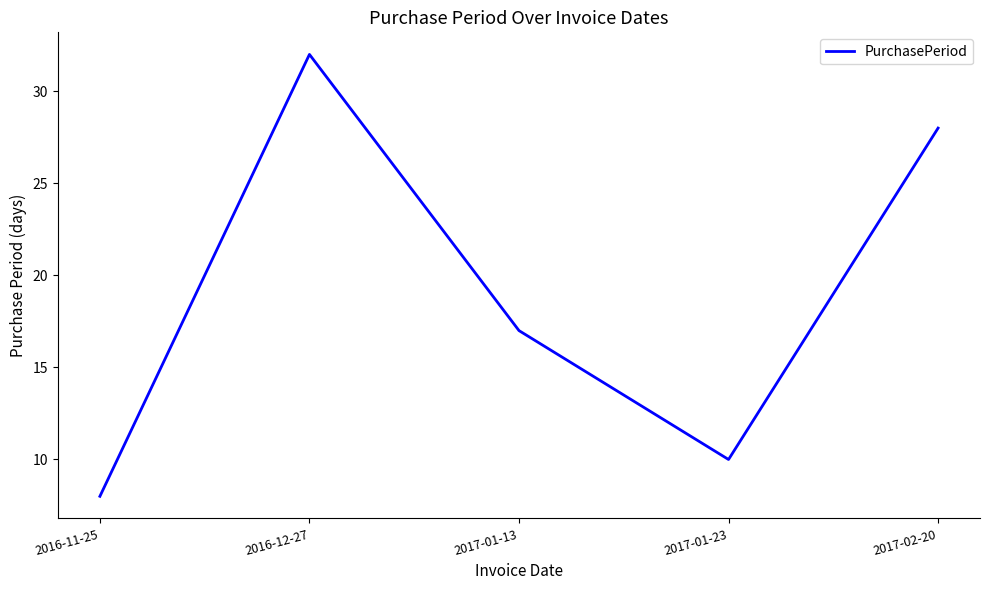

Rank the categories by value from lowest to highest.

2016-11-25, 2017-01-23, 2017-01-13, 2017-02-20, 2016-12-27